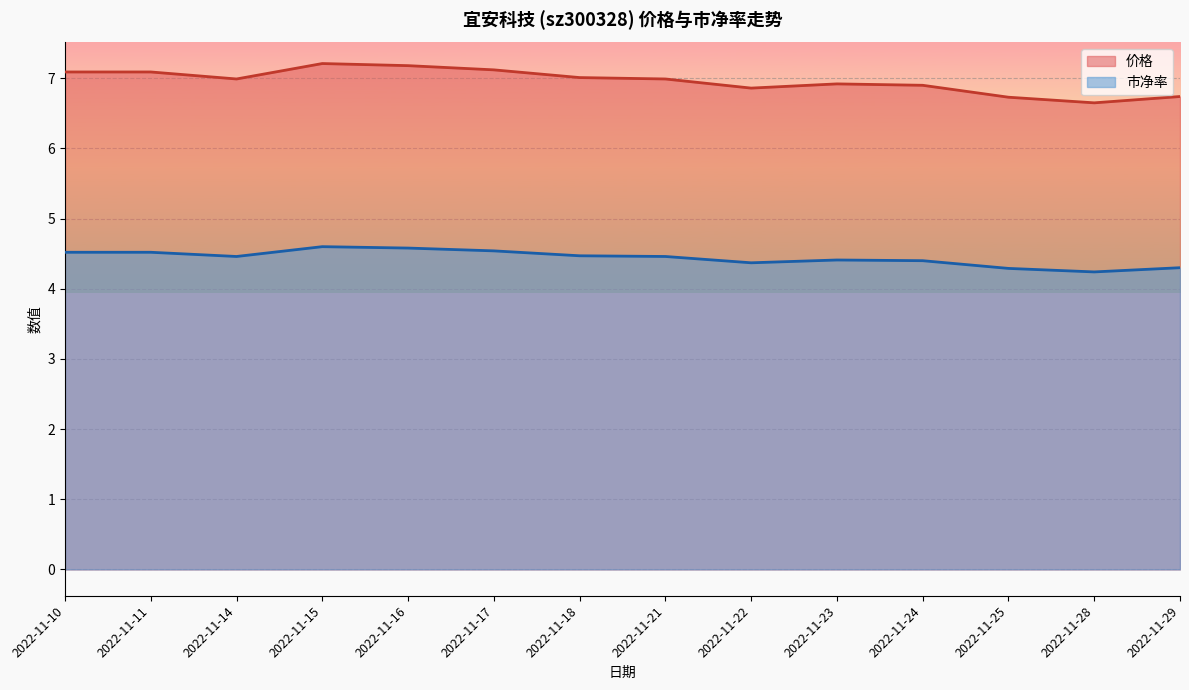

Does the chart display data point markers on the line(s)?

No